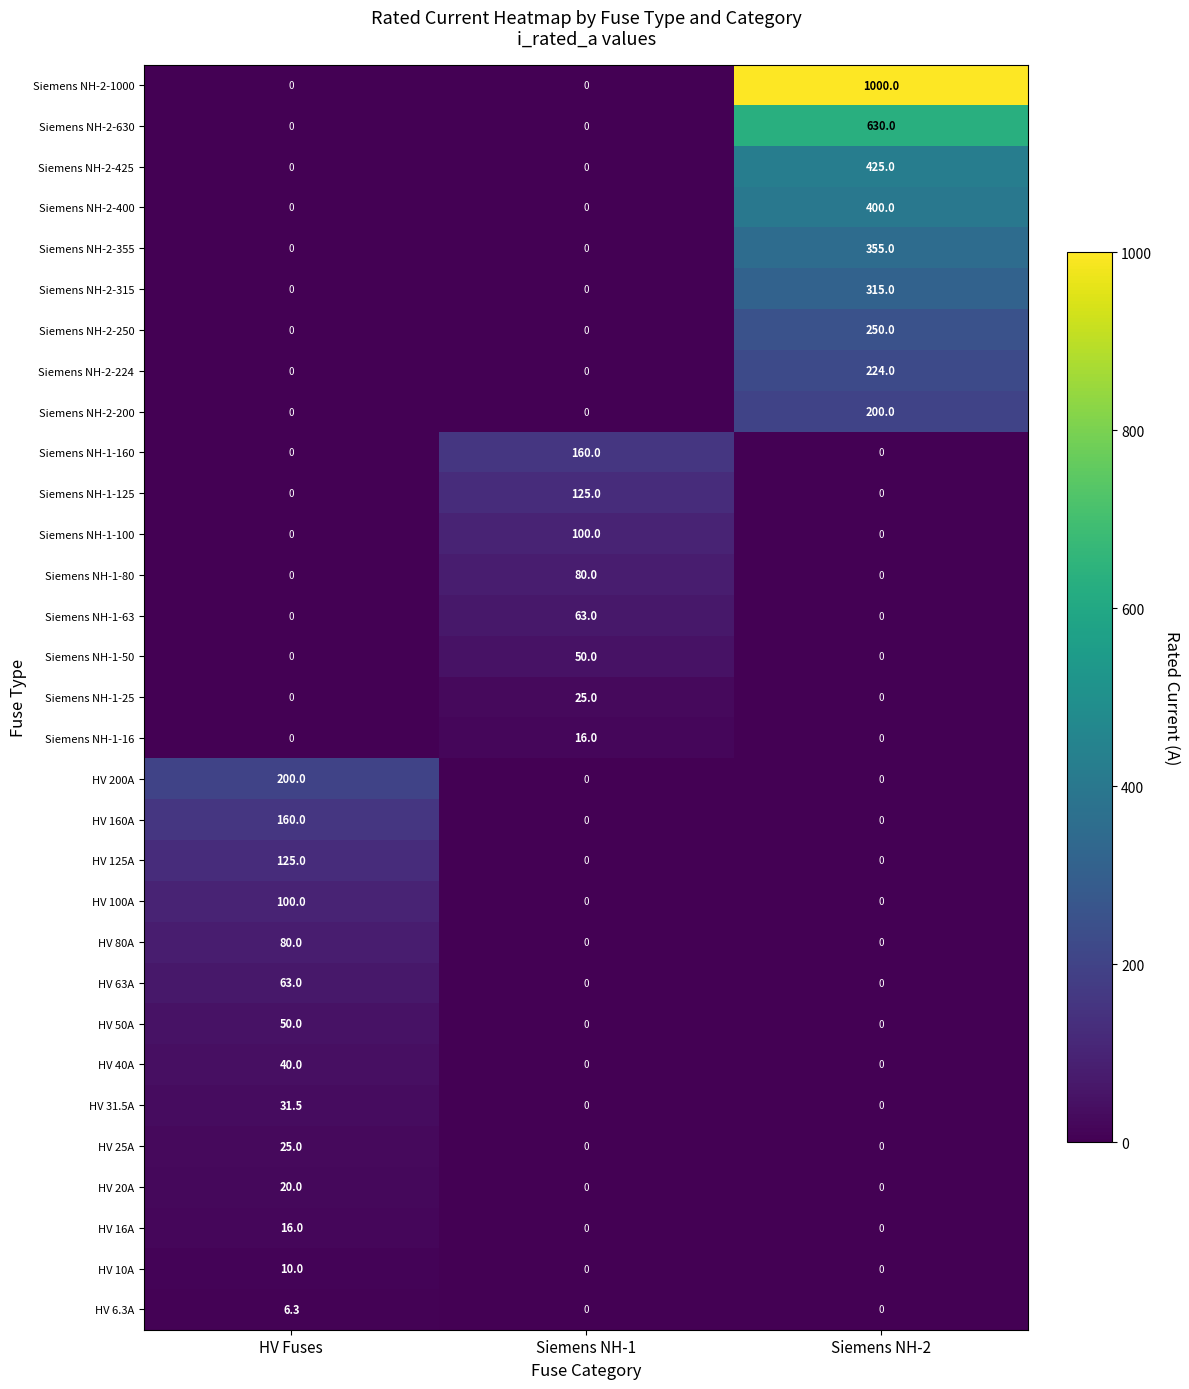

What is the spread (max minus min) of values at HV Fuses?

200.0